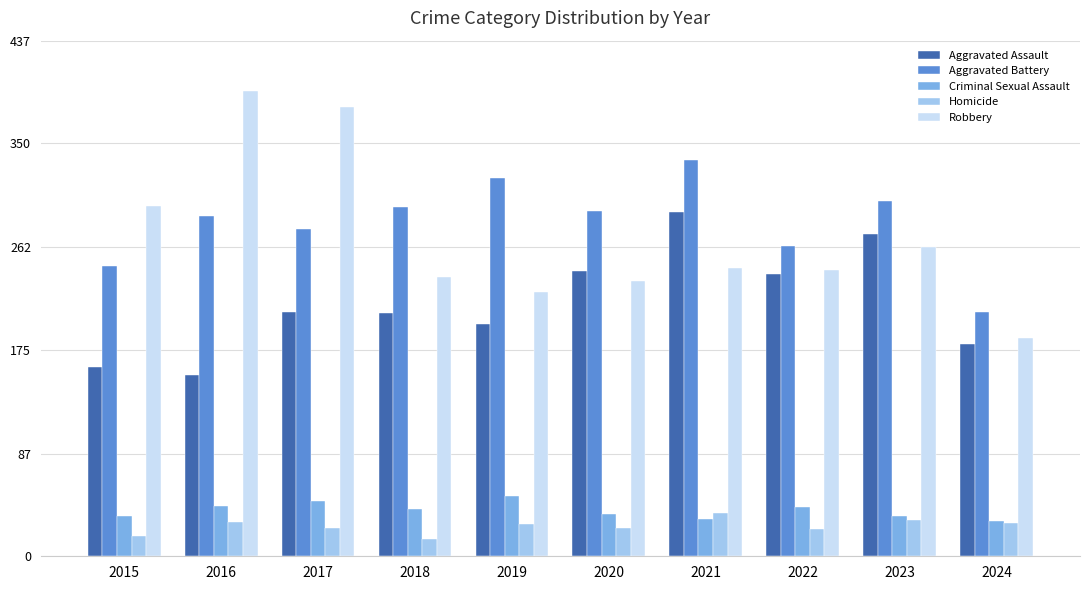

Which category has the highest value in the Aggravated Assault series?

2021